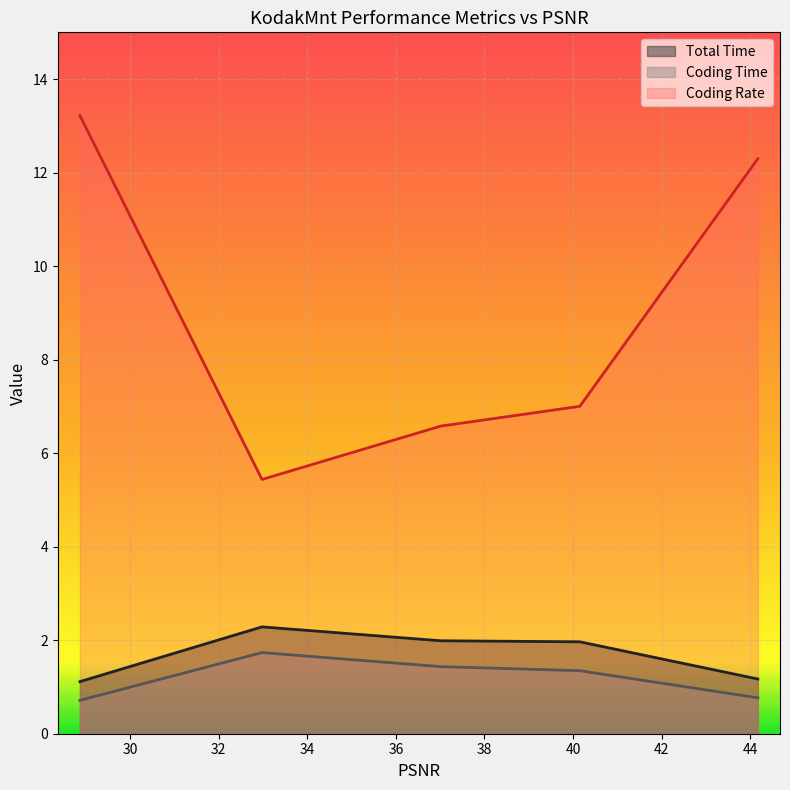

Which category has the highest value in the Coding Rate series?

28.867